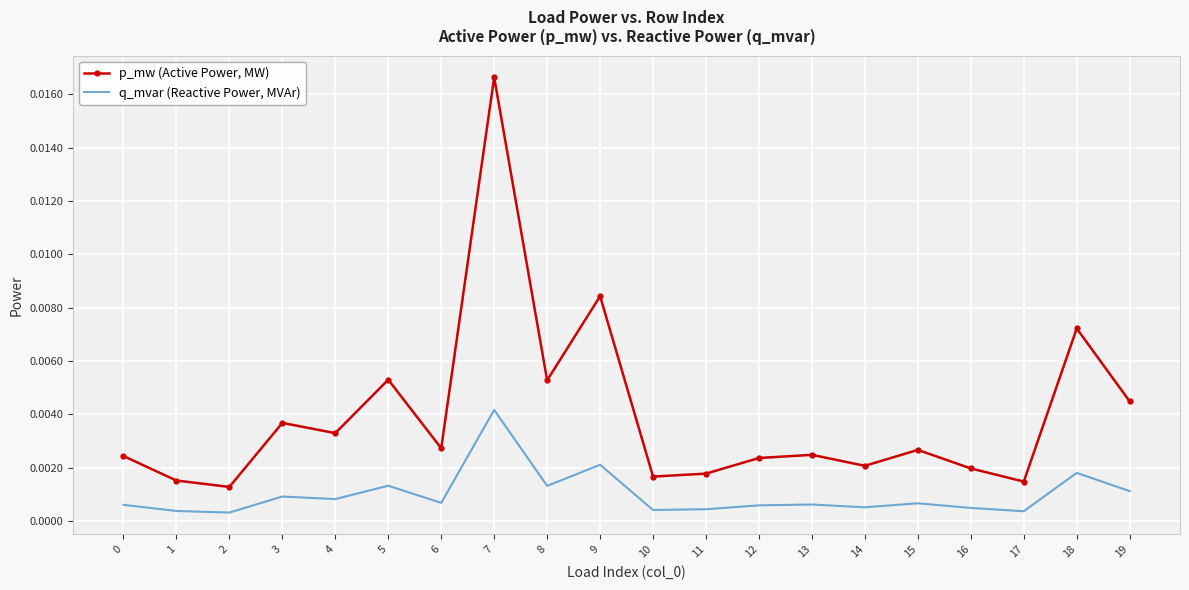

Rank the series by their average value, from lowest to highest.

q_mvar (Reactive Power, MVAr), p_mw (Active Power, MW)